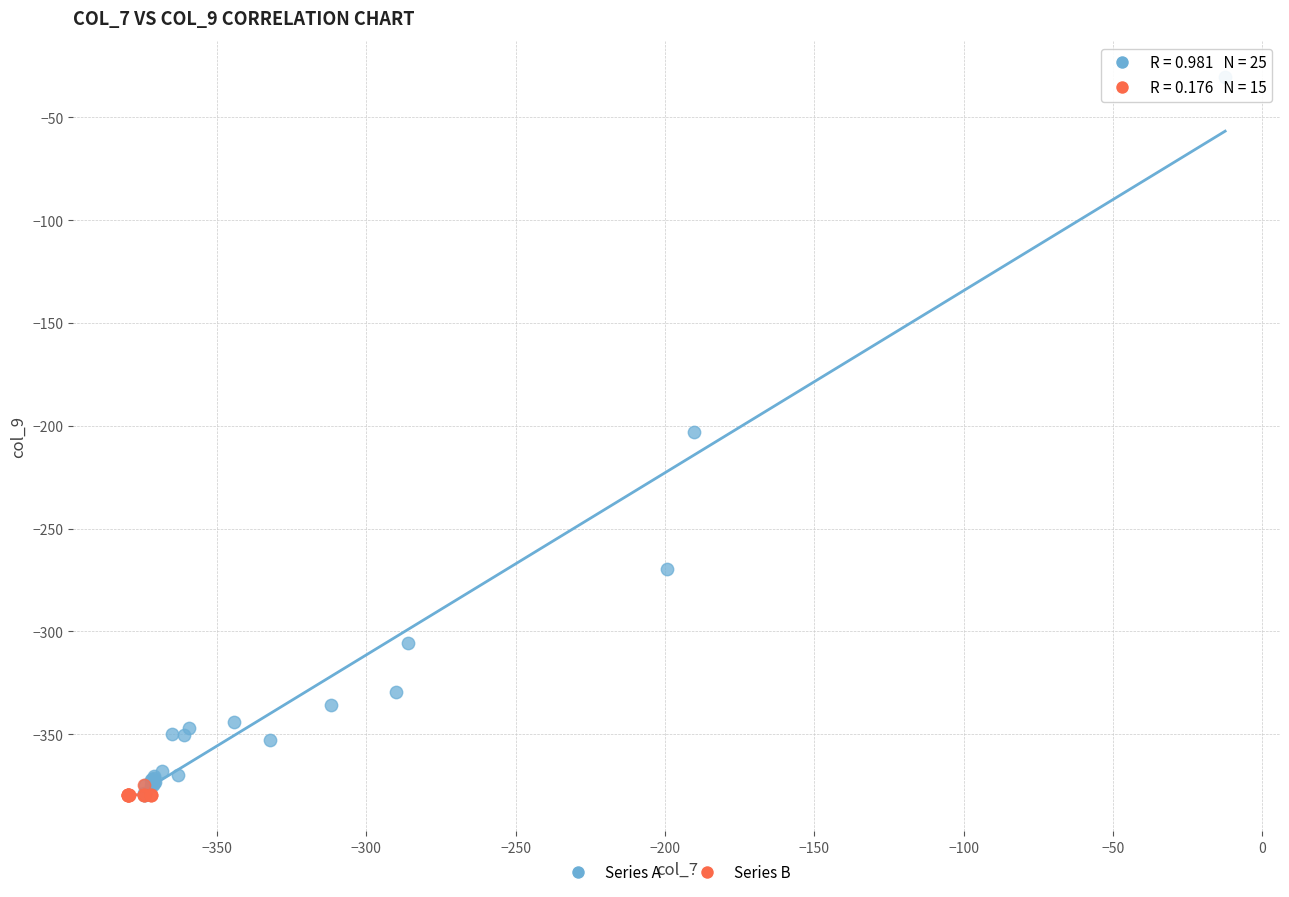

Which series contains the highest Y value?

Series A